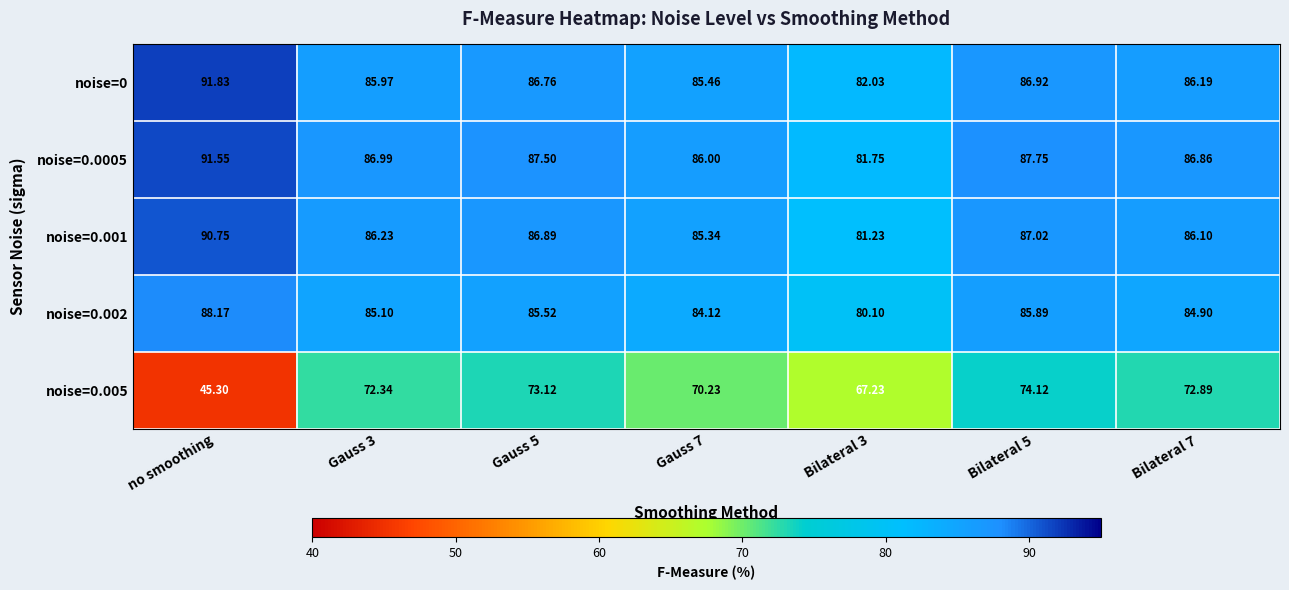

Is the value of noise=0.005 at no smoothing greater than the value of noise=0.002 at no smoothing?

No